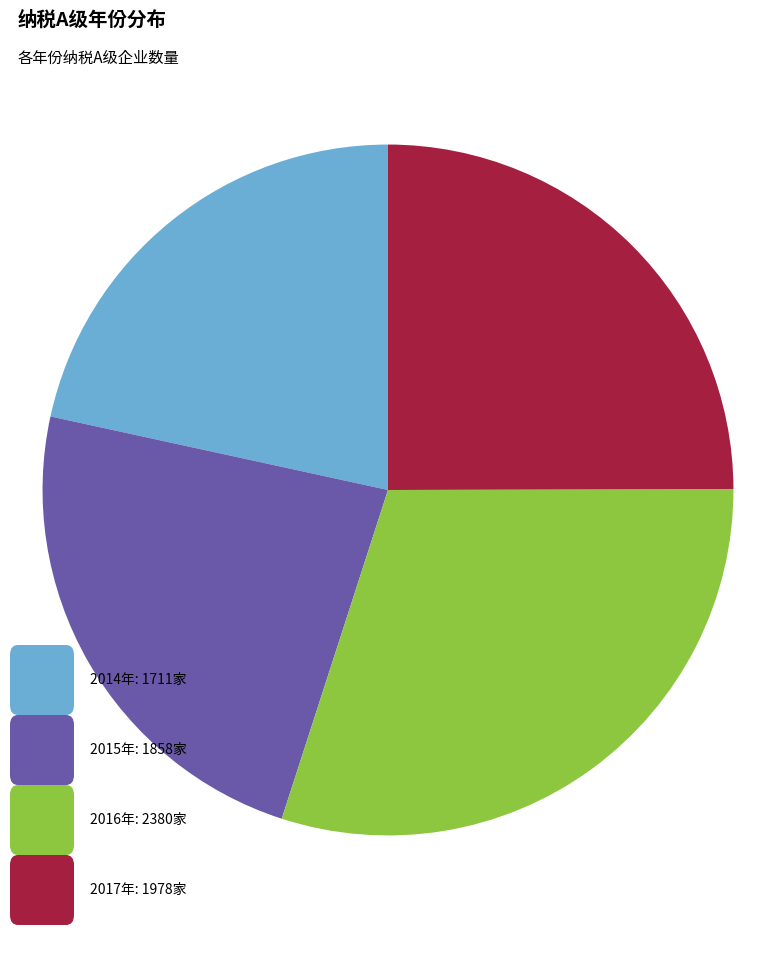

How many slices are in this pie chart?

4